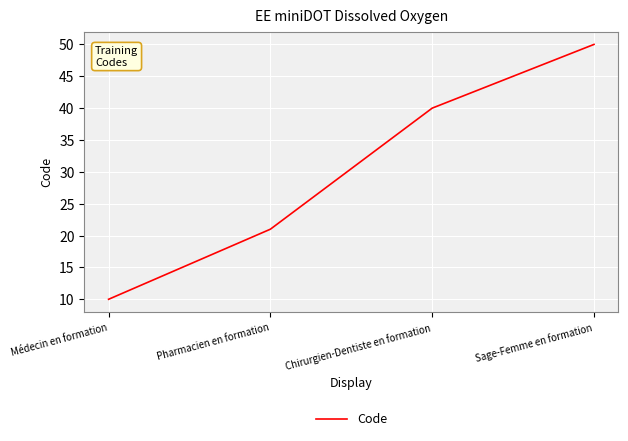

Between Sage-Femme en formation and Pharmacien en formation, which is larger?

Sage-Femme en formation